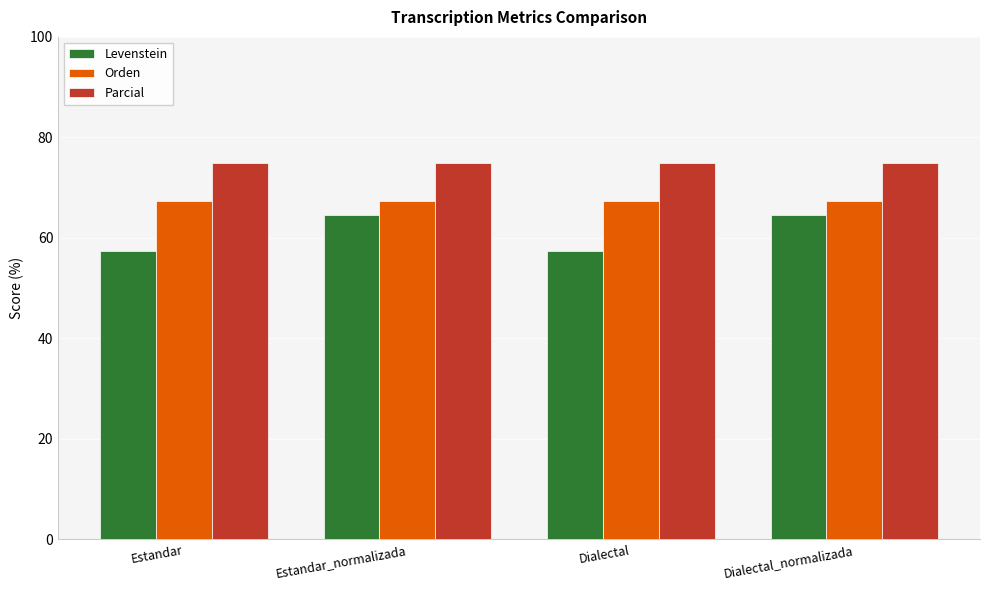

Which series has the widest spread of values?

Levenstein